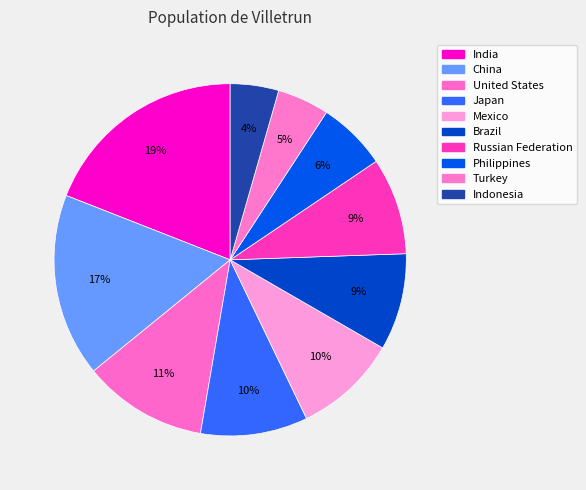

Is there a majority slice in this chart?

No